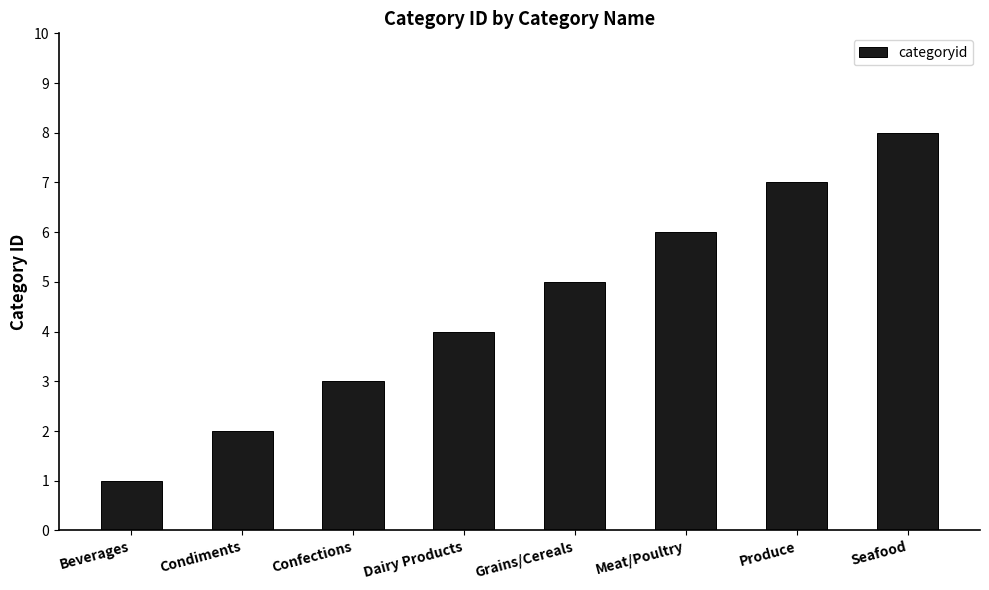

Count the values in the range 3 to 7.

5